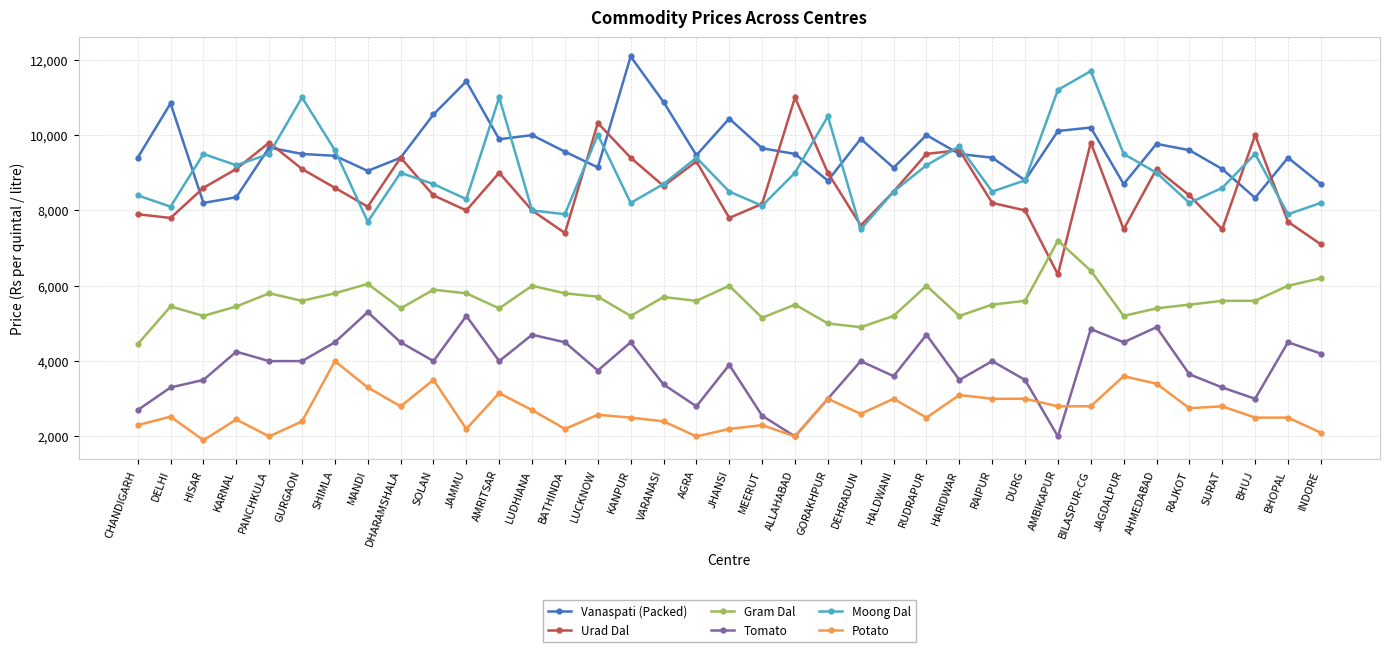

How many series are shown in this chart?

6